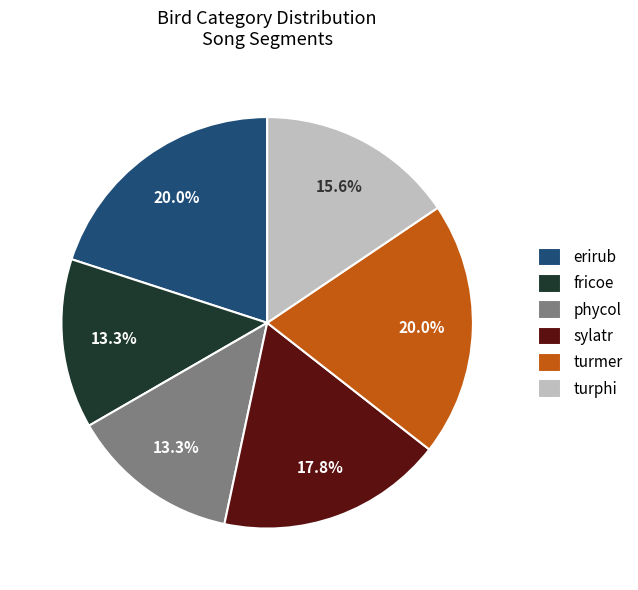

What is the ratio of the value at phycol to the value at turmer?

0.7